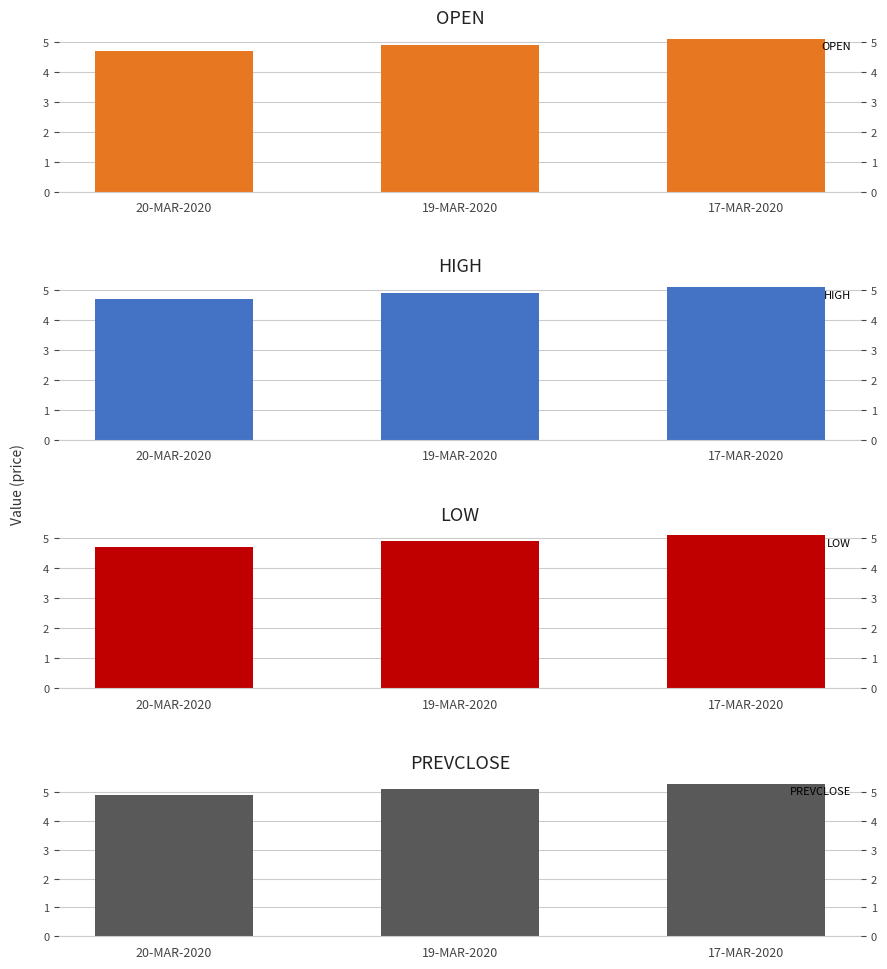

Reading left to right, list all the values displayed in this chart.

OPEN: 20-MAR-2020=4.7	19-MAR-2020=4.9	17-MAR-2020=5.1
HIGH: 20-MAR-2020=4.7	19-MAR-2020=4.9	17-MAR-2020=5.1
LOW: 20-MAR-2020=4.7	19-MAR-2020=4.9	17-MAR-2020=5.1
PREVCLOSE: 20-MAR-2020=4.9	19-MAR-2020=5.1	17-MAR-2020=5.3